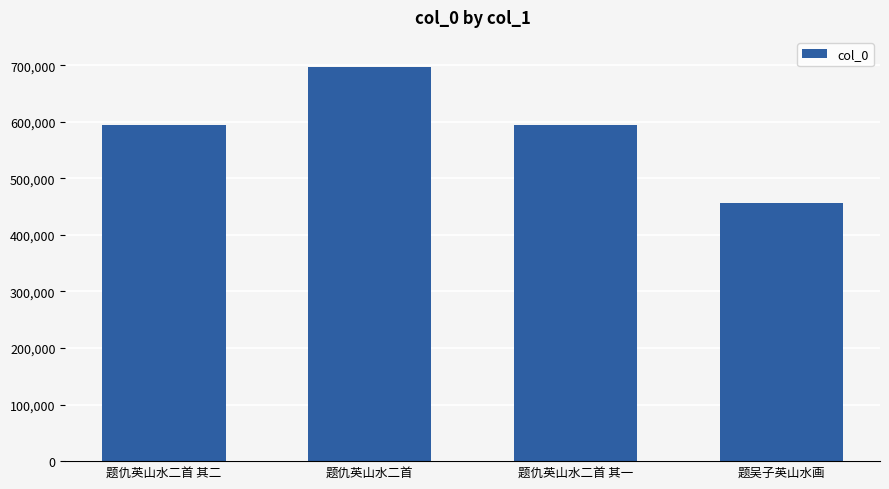

What is the difference between the second highest and minimum values?

139464